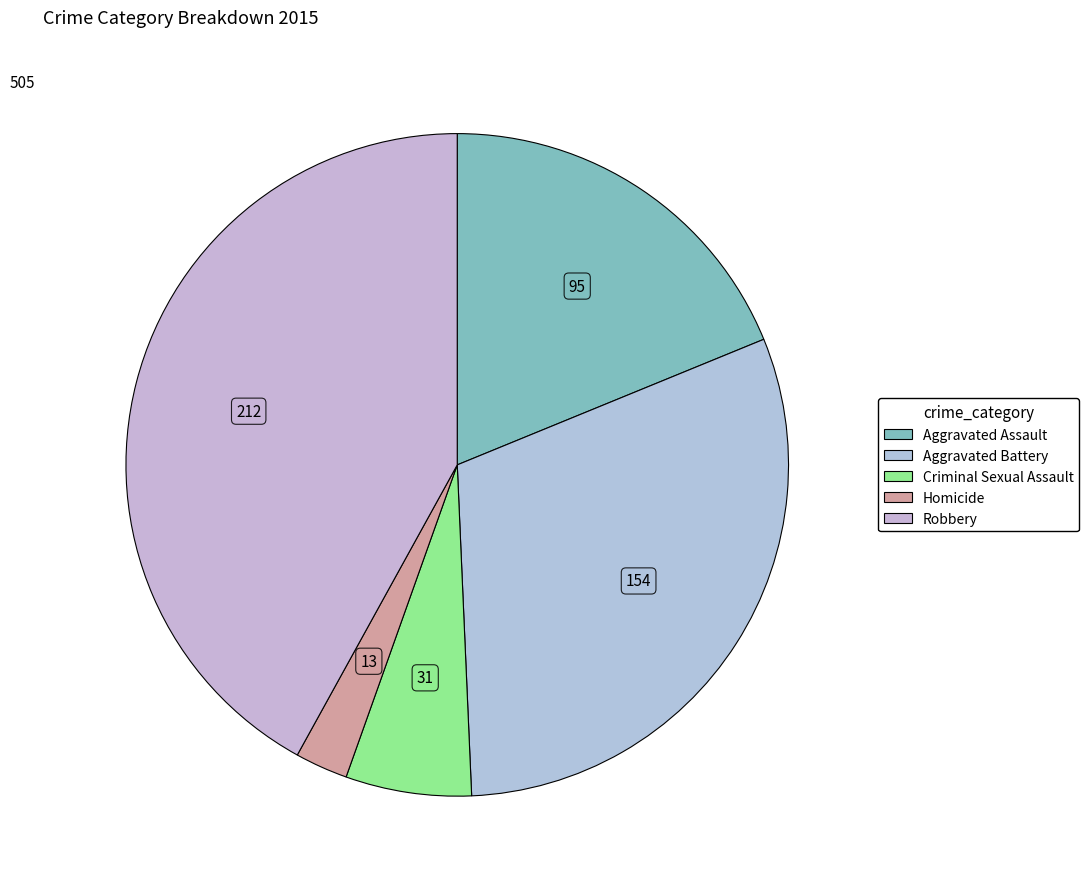

Is there a majority slice in this chart?

No